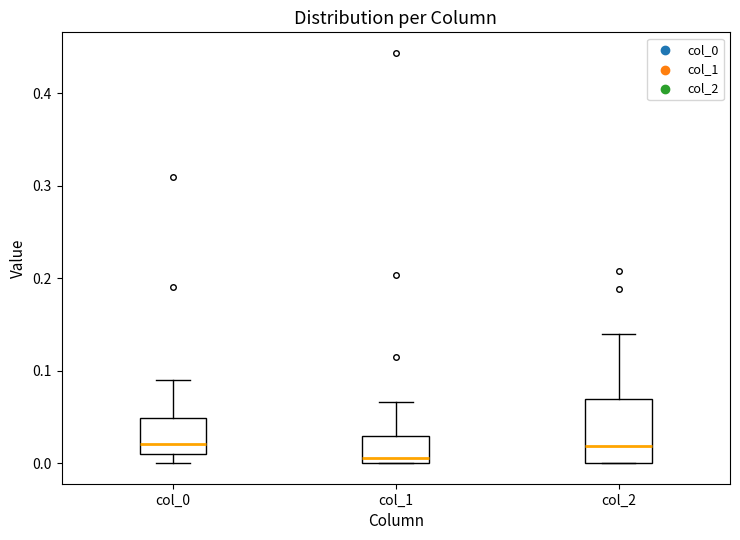

Which box is the tallest, from its lower edge to its upper edge?

col_2